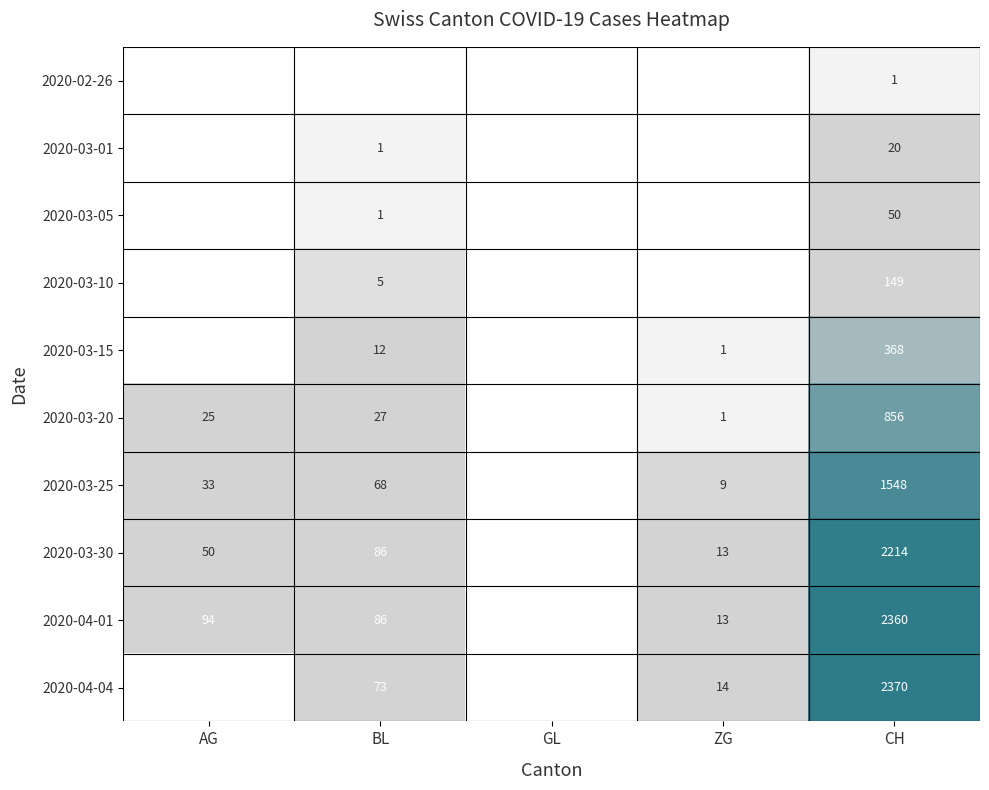

The 2020-03-01 series shows 0 at BL. True or false?

False